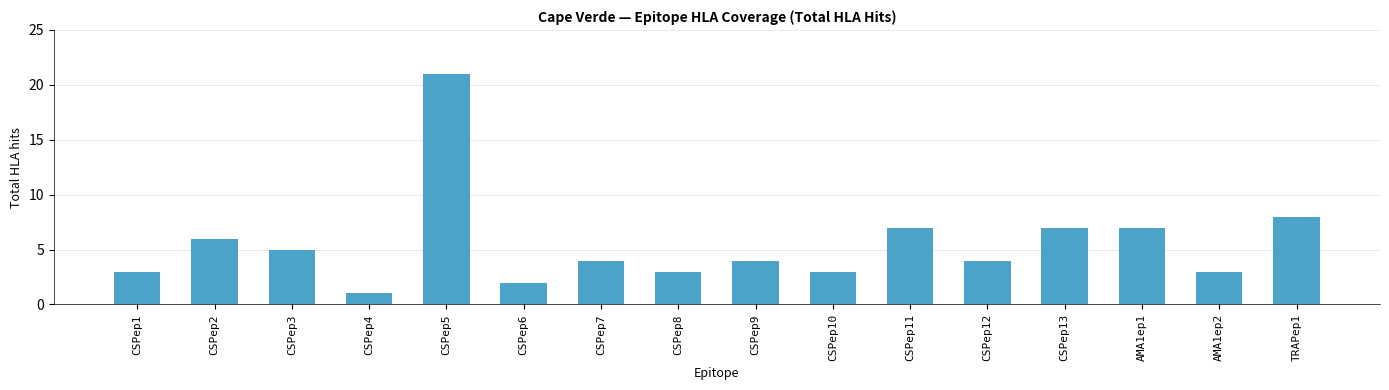

What is the label of the 7th bar from the right?

CSPep10